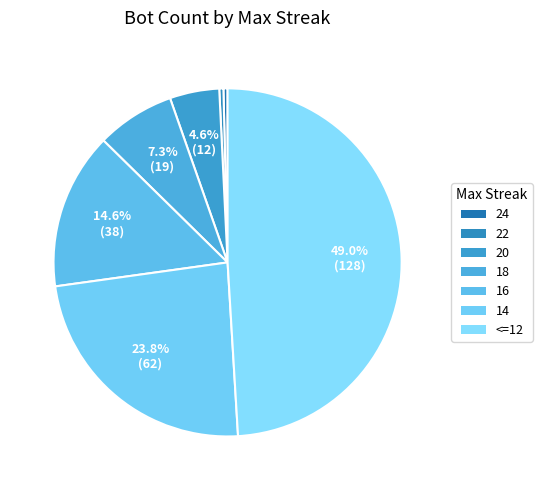

To the nearest percent, what is the combined percentage of 14 and 18?

31%